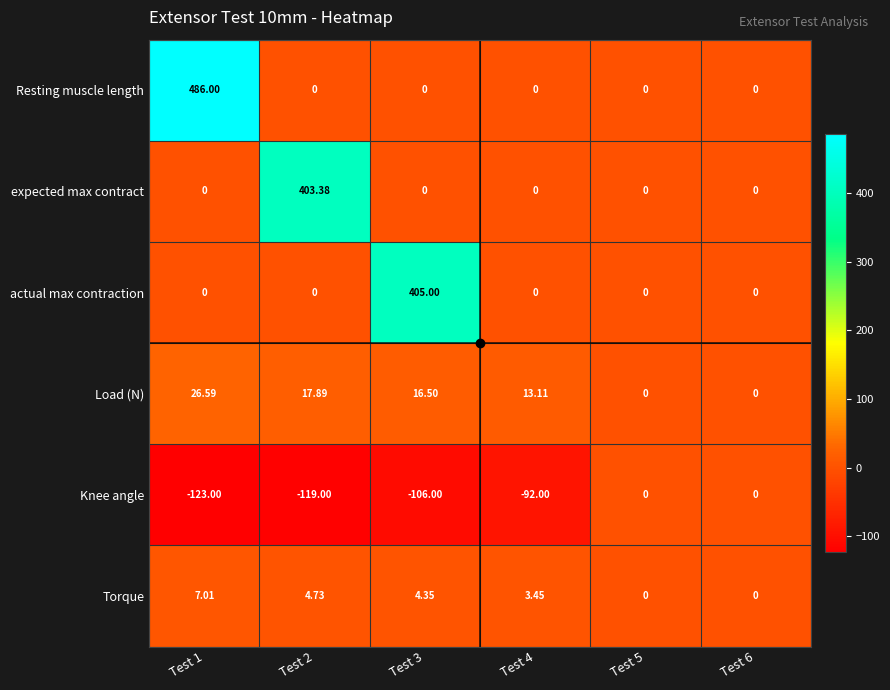

How many distinct data groups are displayed?

6